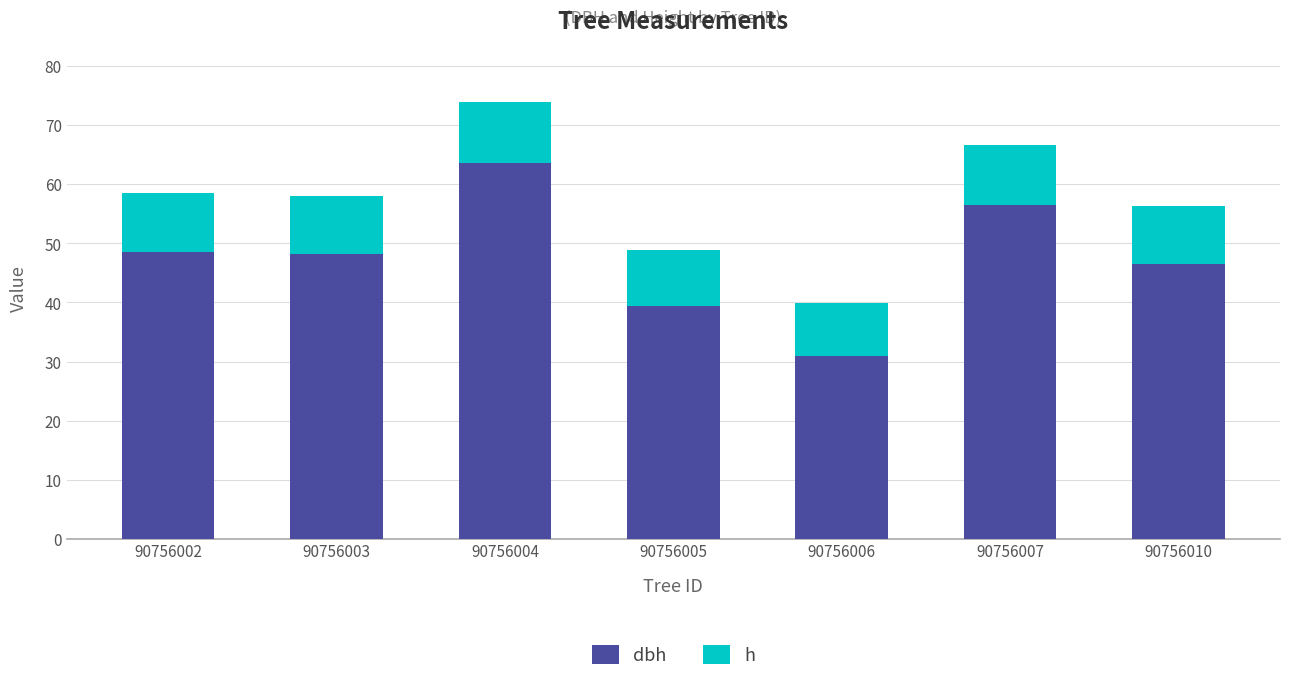

What is the total value across all series at 90756006?

39.9